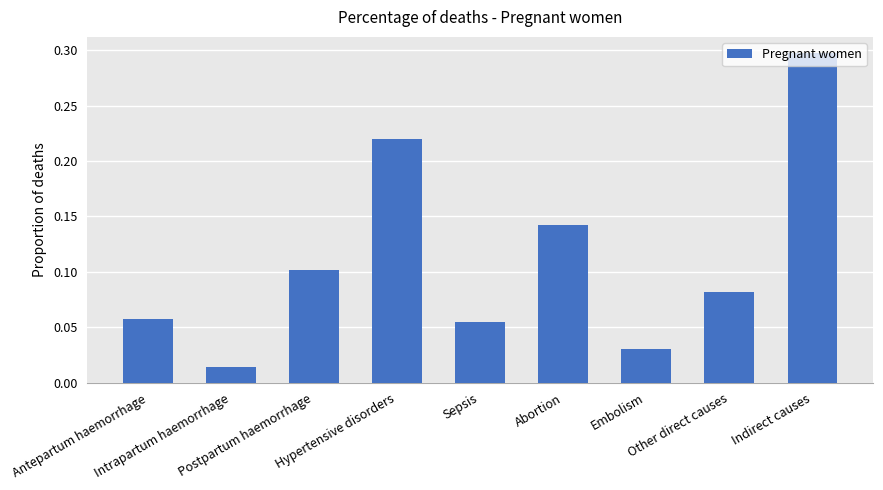

How many bars are there in total?

9